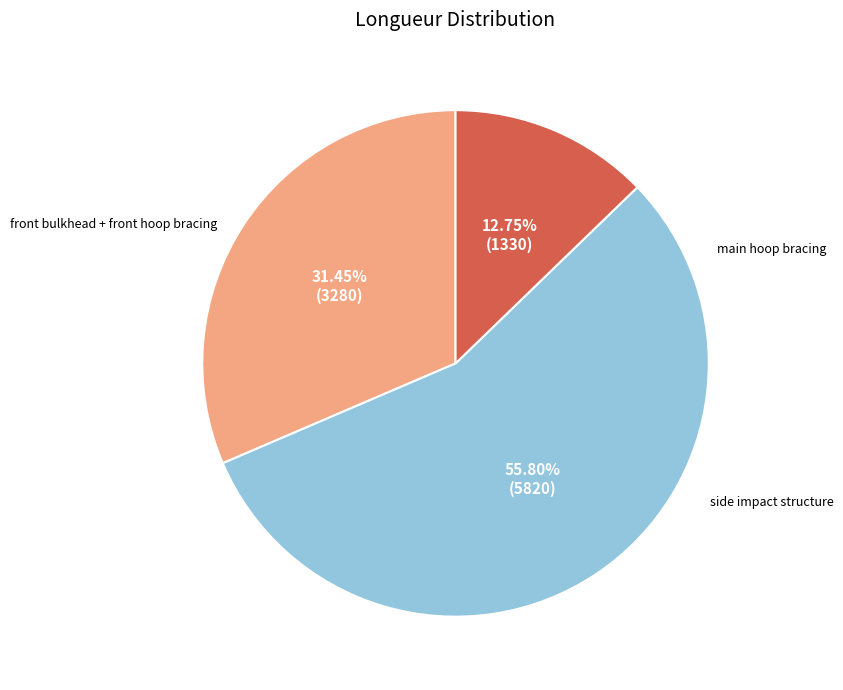

To the nearest percent, what is the average slice percentage?

33%